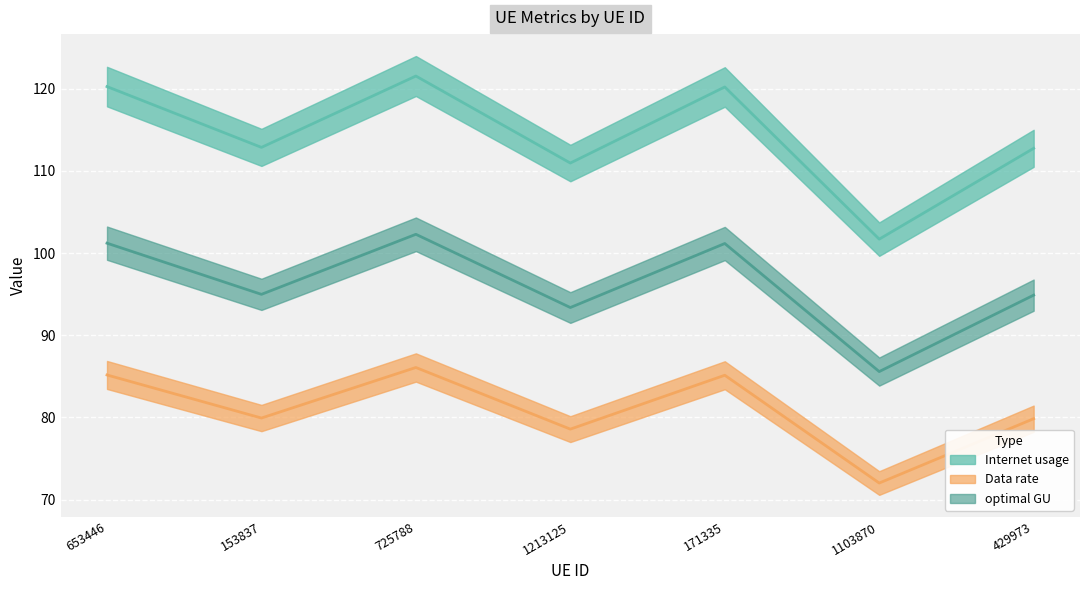

Rank the categories by Data rate value from highest to lowest.

725788, 653446, 171335, 153837, 429973, 1213125, 1103870